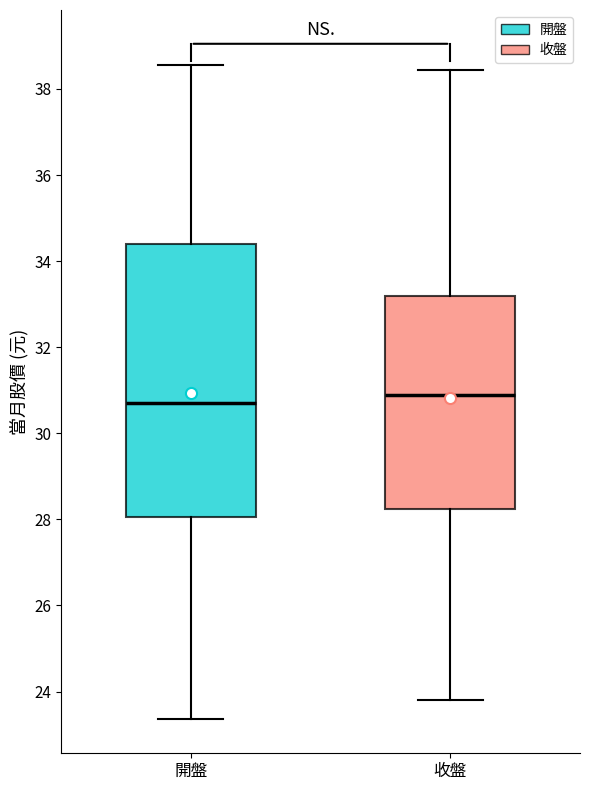

Where is the upper edge of the box for 收盤 on the y-axis? The values are not printed on the chart, so give them approximately, as read against the axis.

33.2